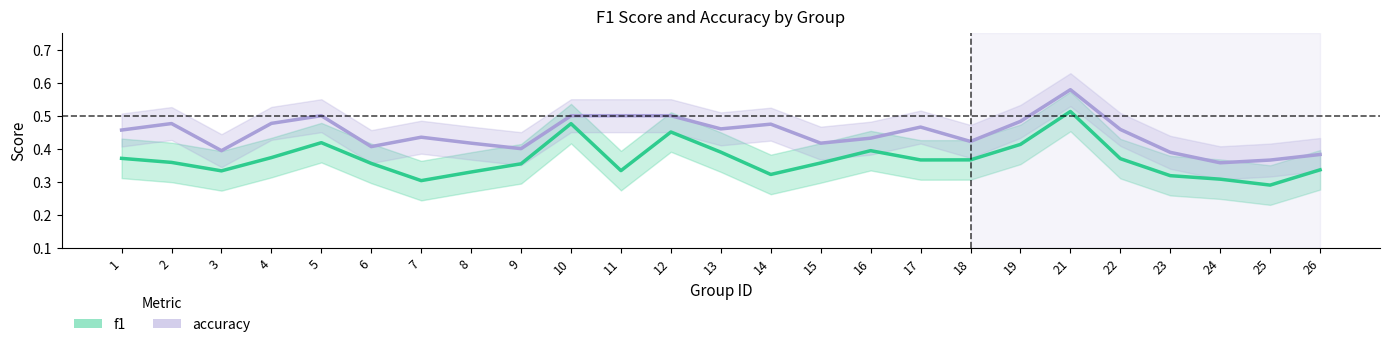

How many interior local peaks does the f1 series have?

5